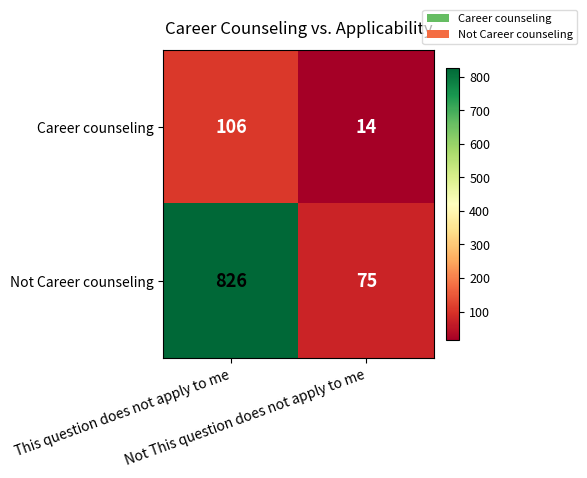

How many data points does each series have?

2